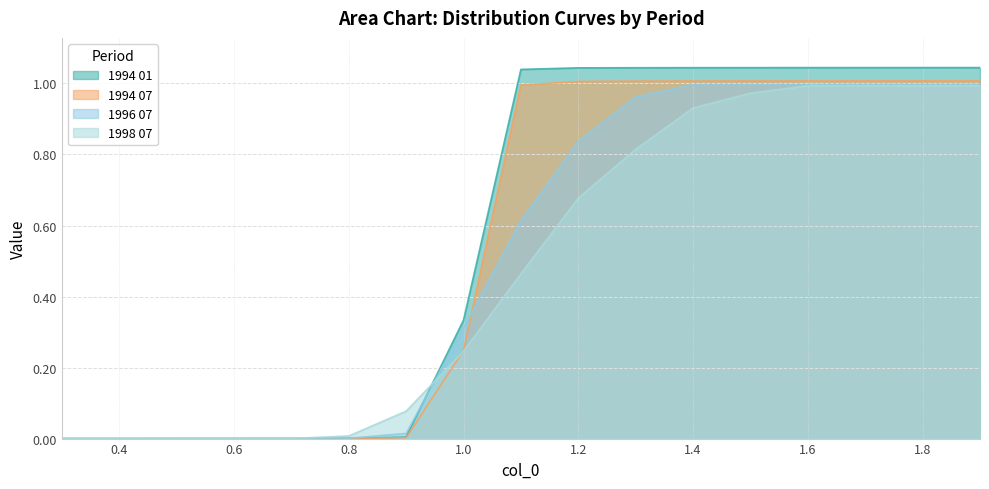

Rank the series by their average value, from highest to lowest.

1994 01, 1994 07, 1996 07, 1998 07